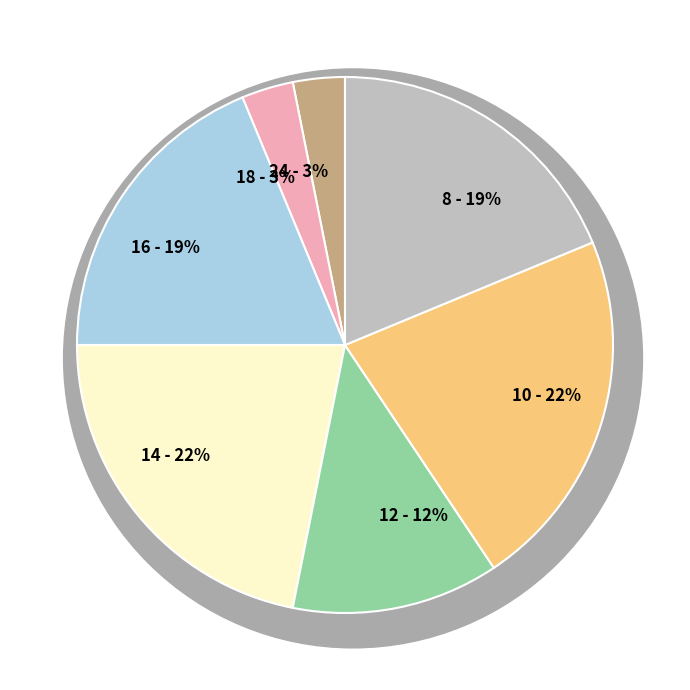

How many slices are in this pie chart?

7